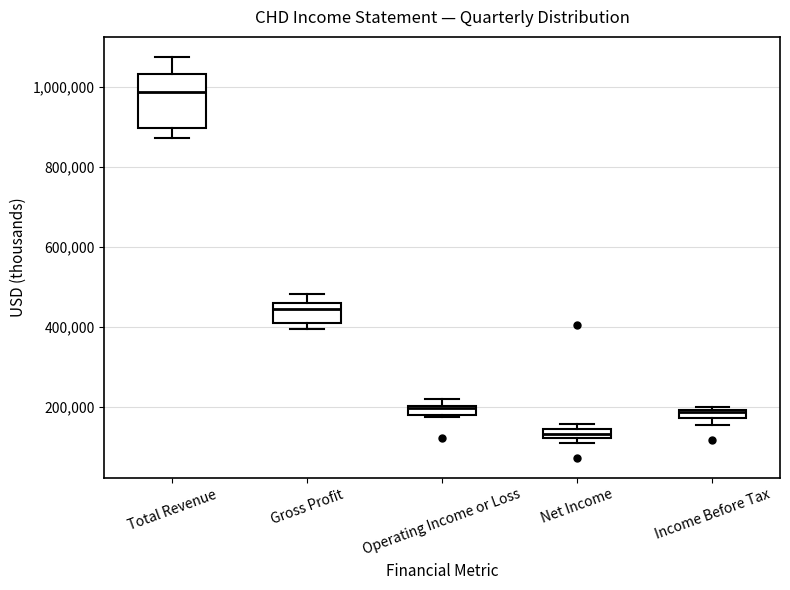

Where is the lower edge of the box for Income Before Tax on the y-axis? The values are not printed on the chart, so give them approximately, as read against the axis.

180000